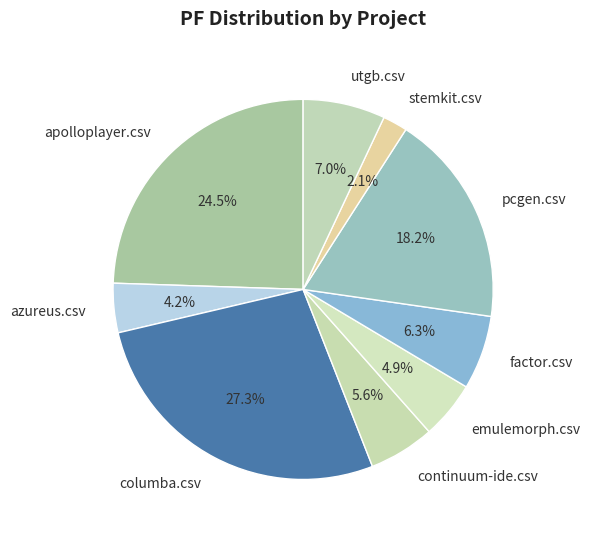

How many segments does this pie chart have?

9